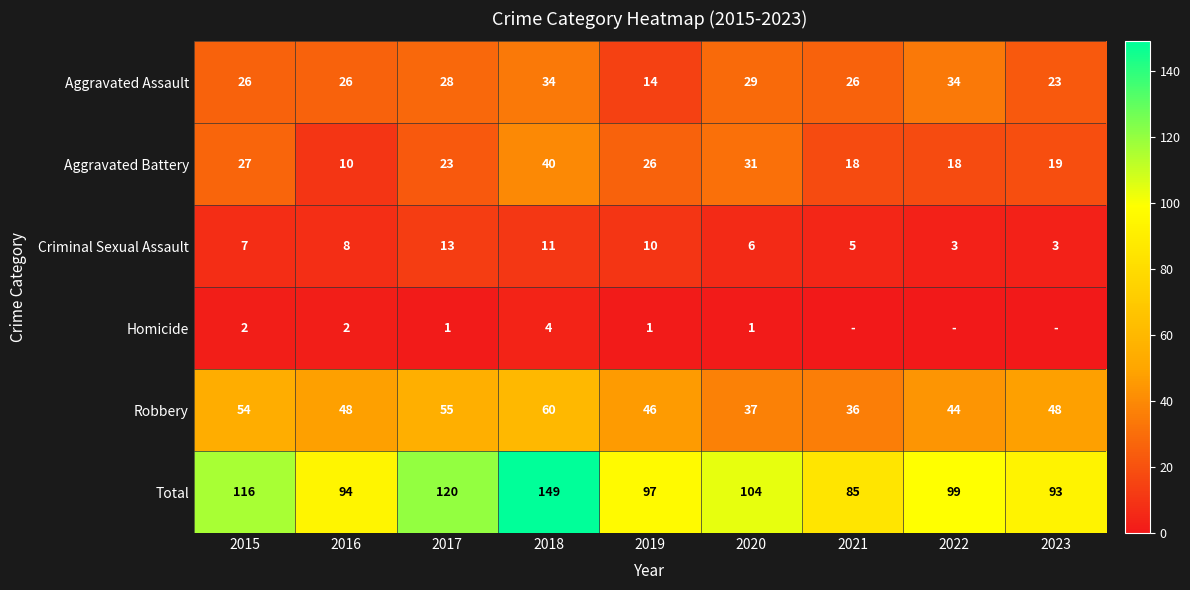

At which category is the sum across all series the highest?

2018